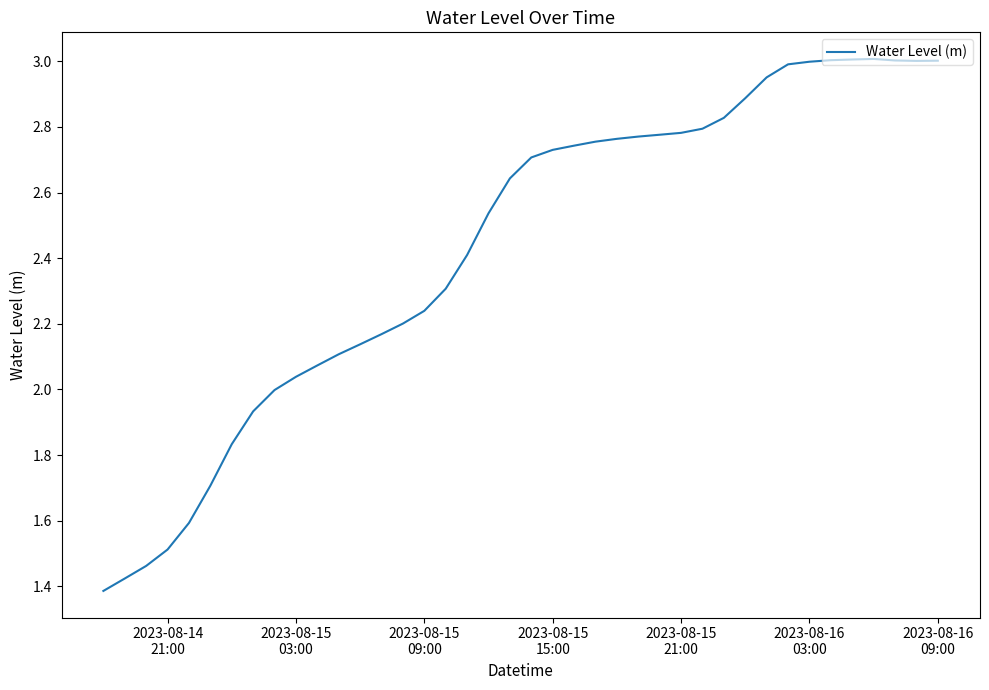

What is the difference between the maximum and minimum values?

1.6